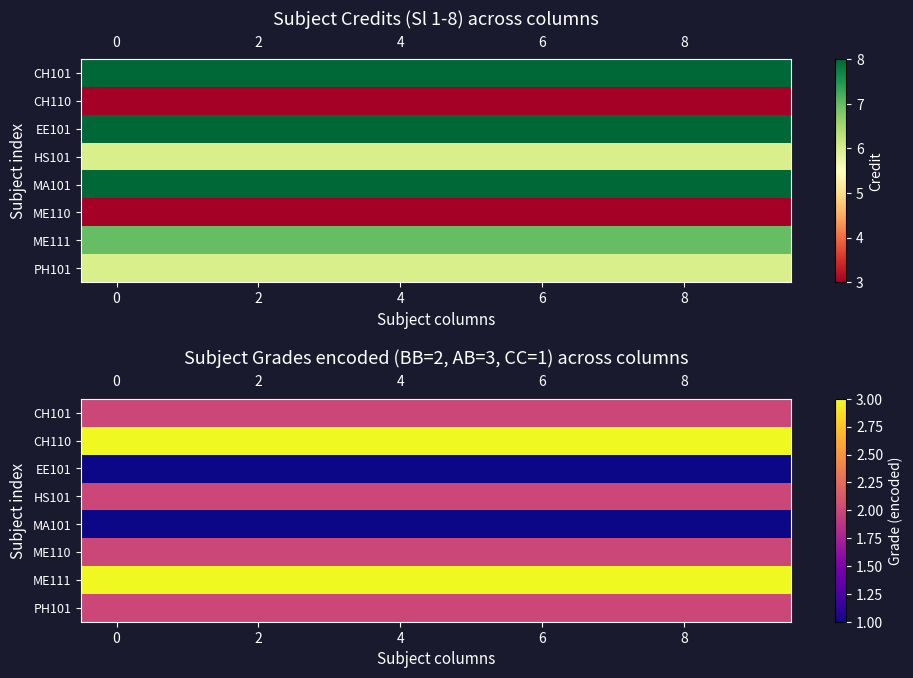

Between 6 and 2, which is larger?

6